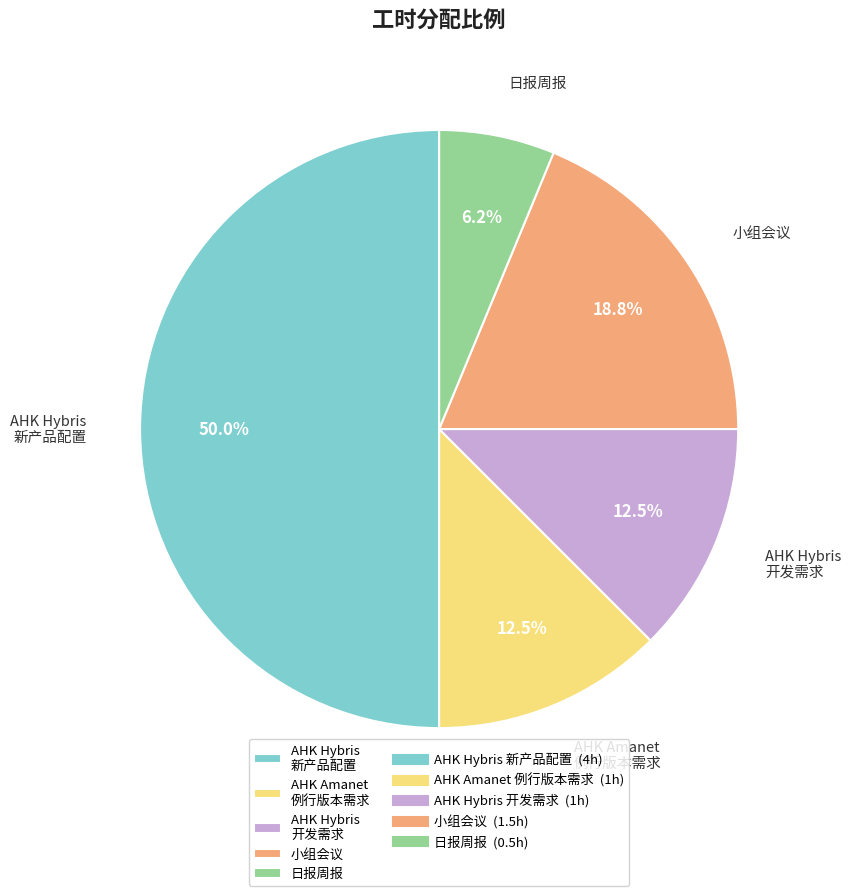

How many segments does this pie chart have?

5